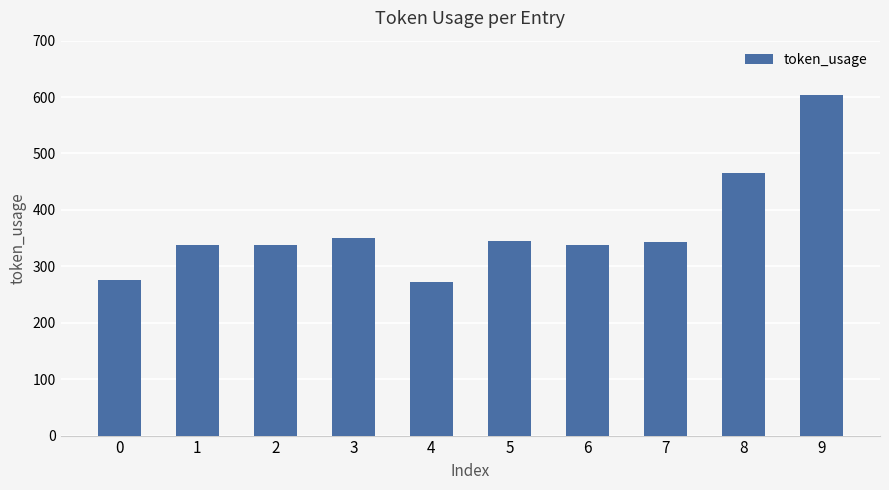

What is the average value?

367